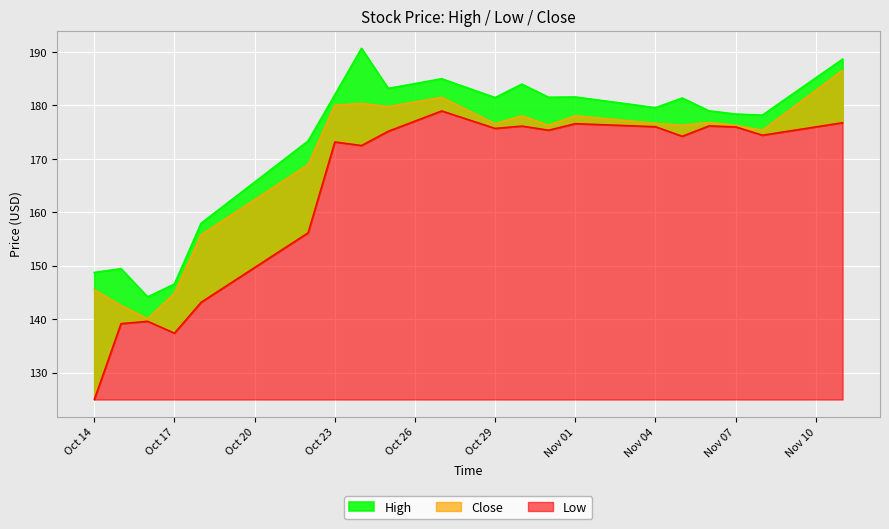

At which category does Close reach its first local valley?

2019-10-16